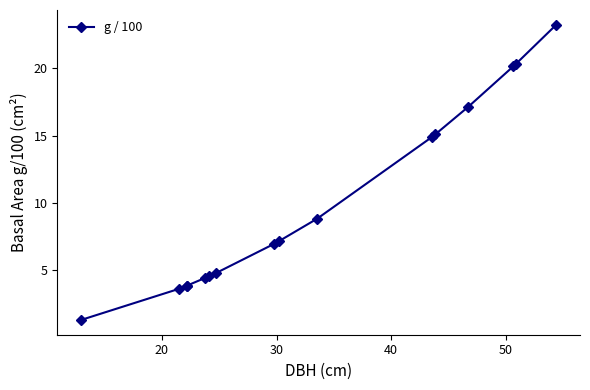

How many series are shown in this chart?

1